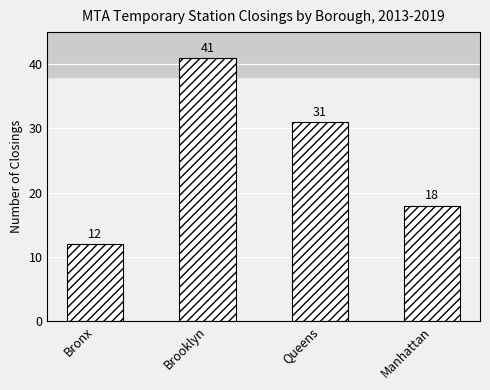

How many categories are shown in the chart?

4